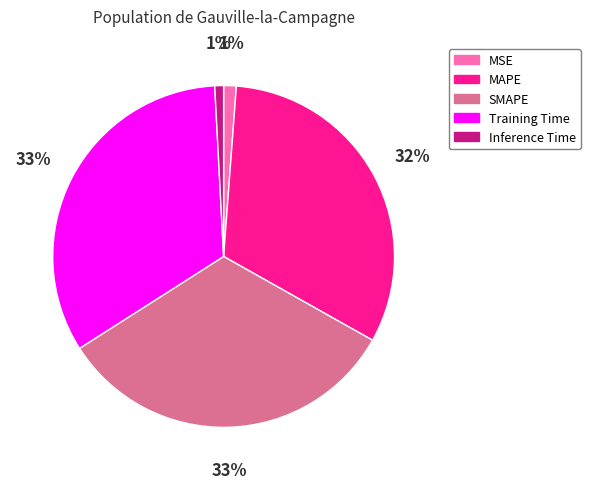

To the nearest percent, what portion does Training Time represent?

33%